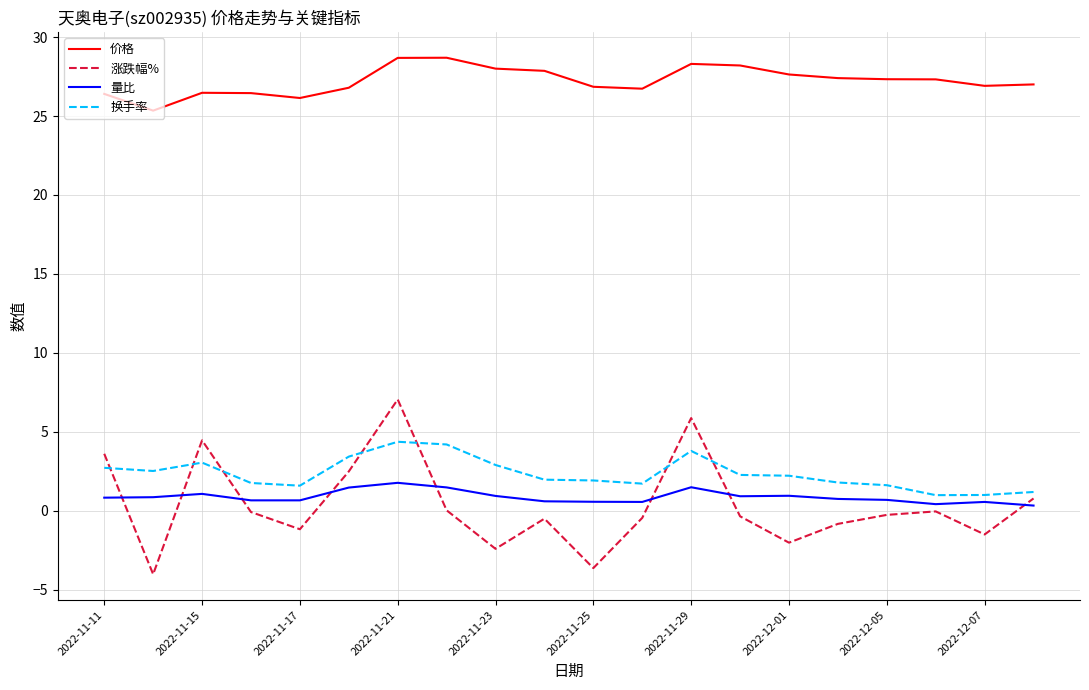

True or false: 量比 and 价格 intersect in this chart.

False